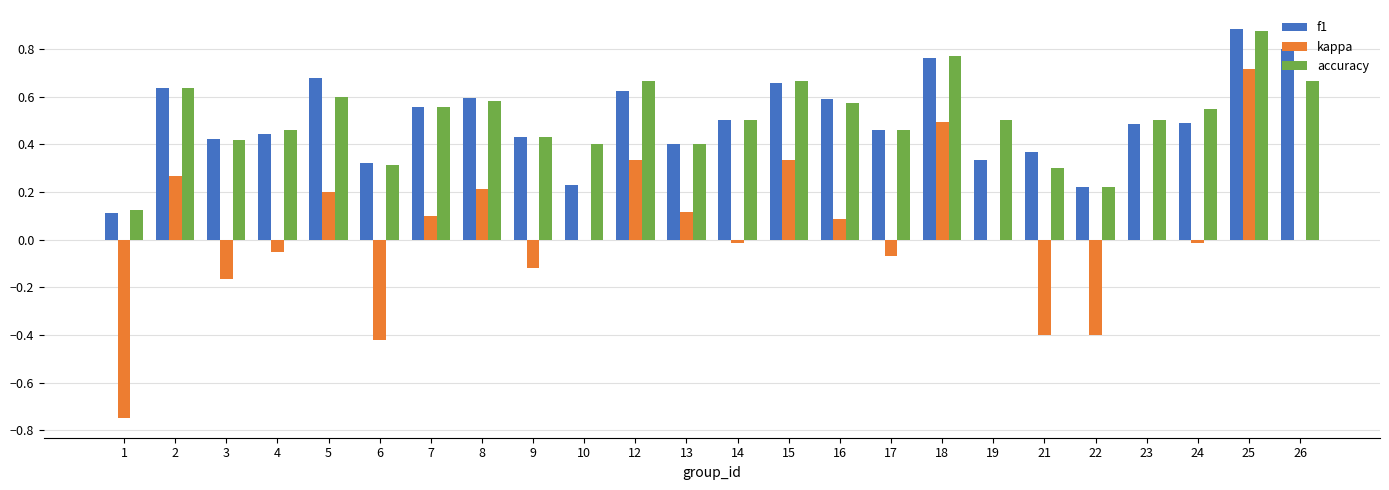

What is the sum of the accuracy values at 17 and 19?

1.0